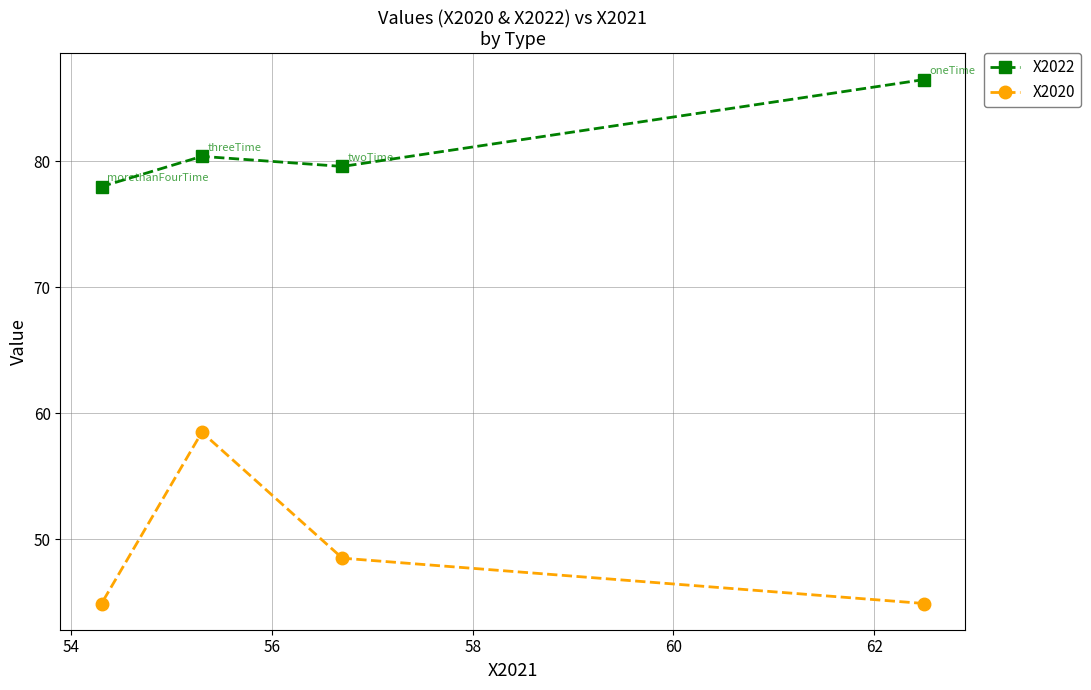

Which series has the largest range (max minus min)?

X2020